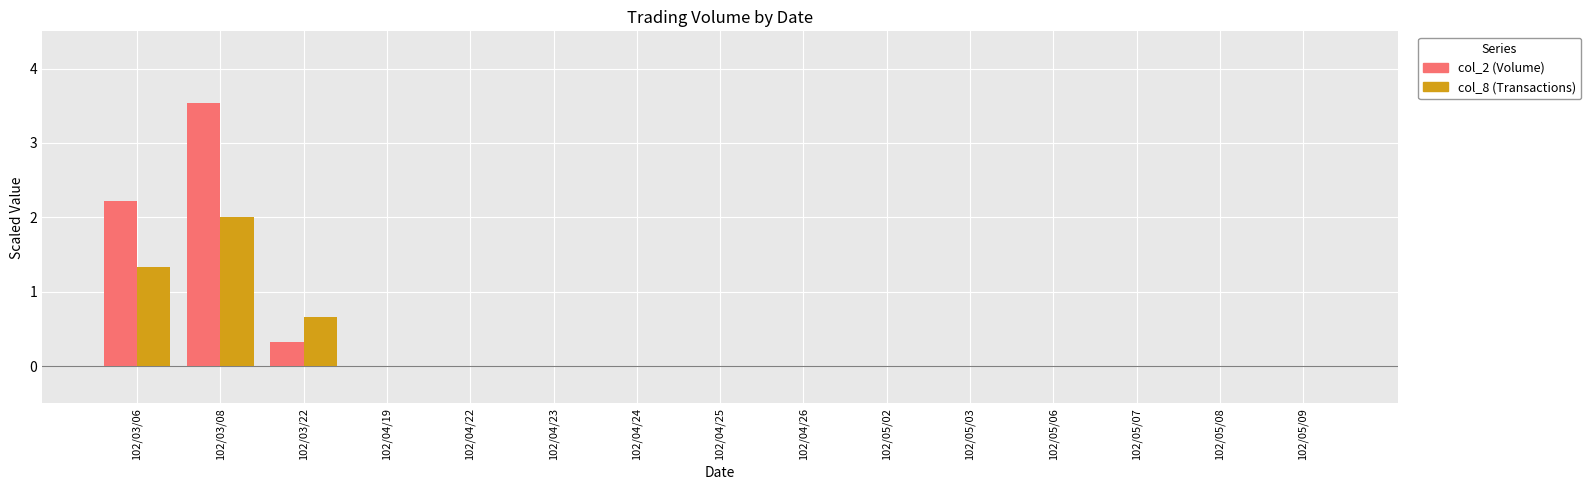

What is the total value across all series at 102/03/08?

5.5